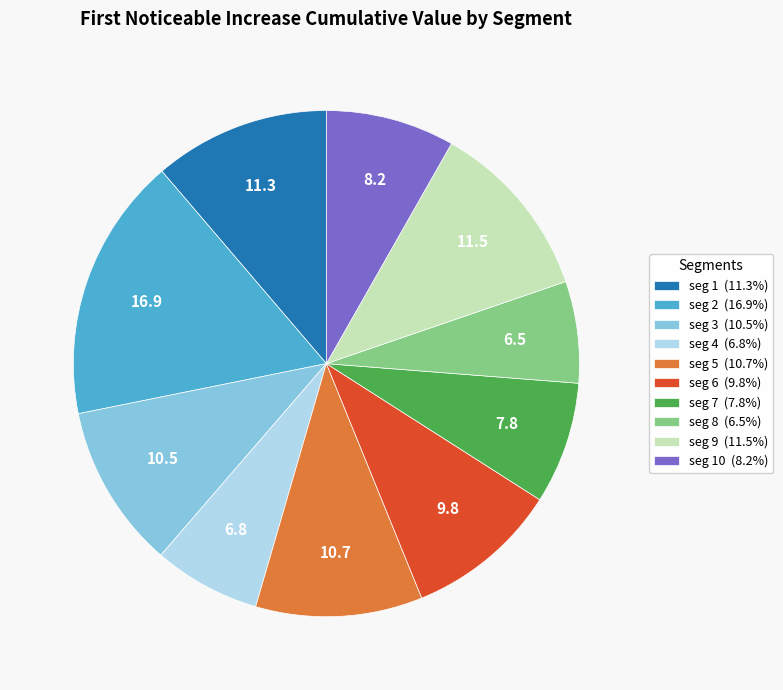

Do seg 3 (10.5%) and seg 4 (6.8%) together represent more than half of the pie?

No